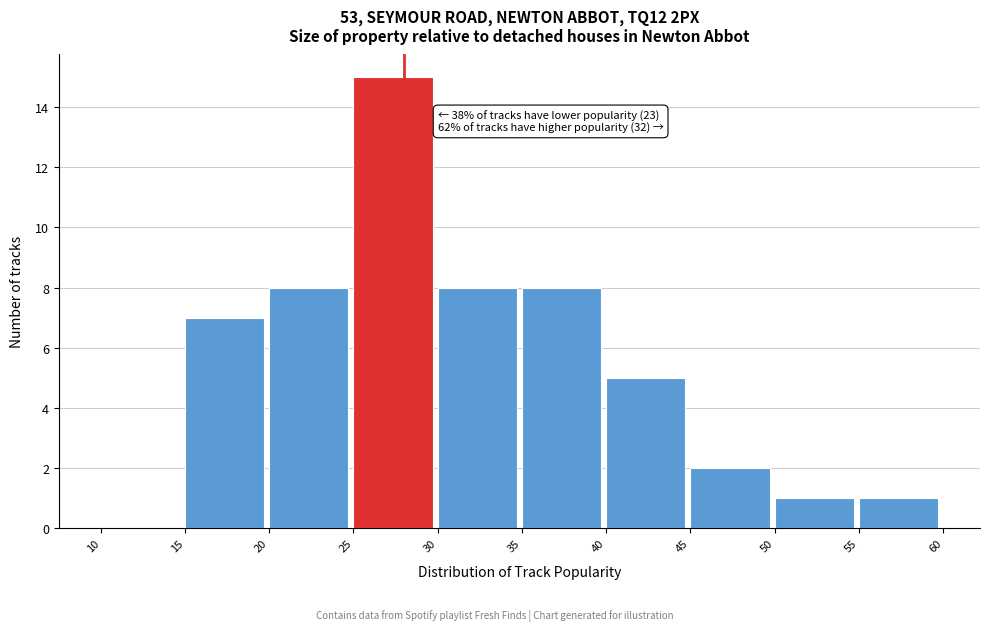

Which range on the x-axis has the tallest bar?

25 to 30